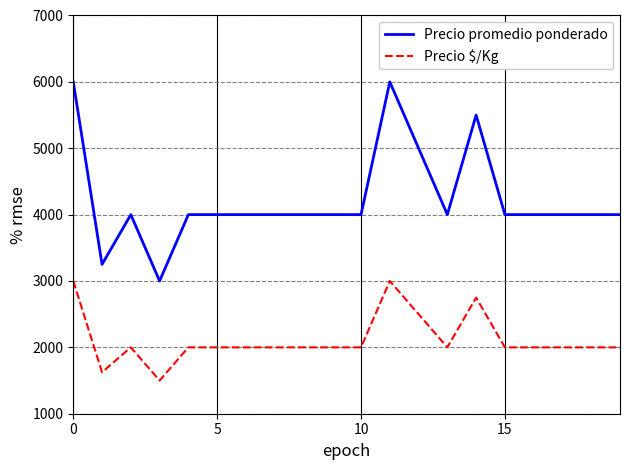

List the series in order of their overall mean, highest first.

Precio promedio ponderado, Precio $/Kg